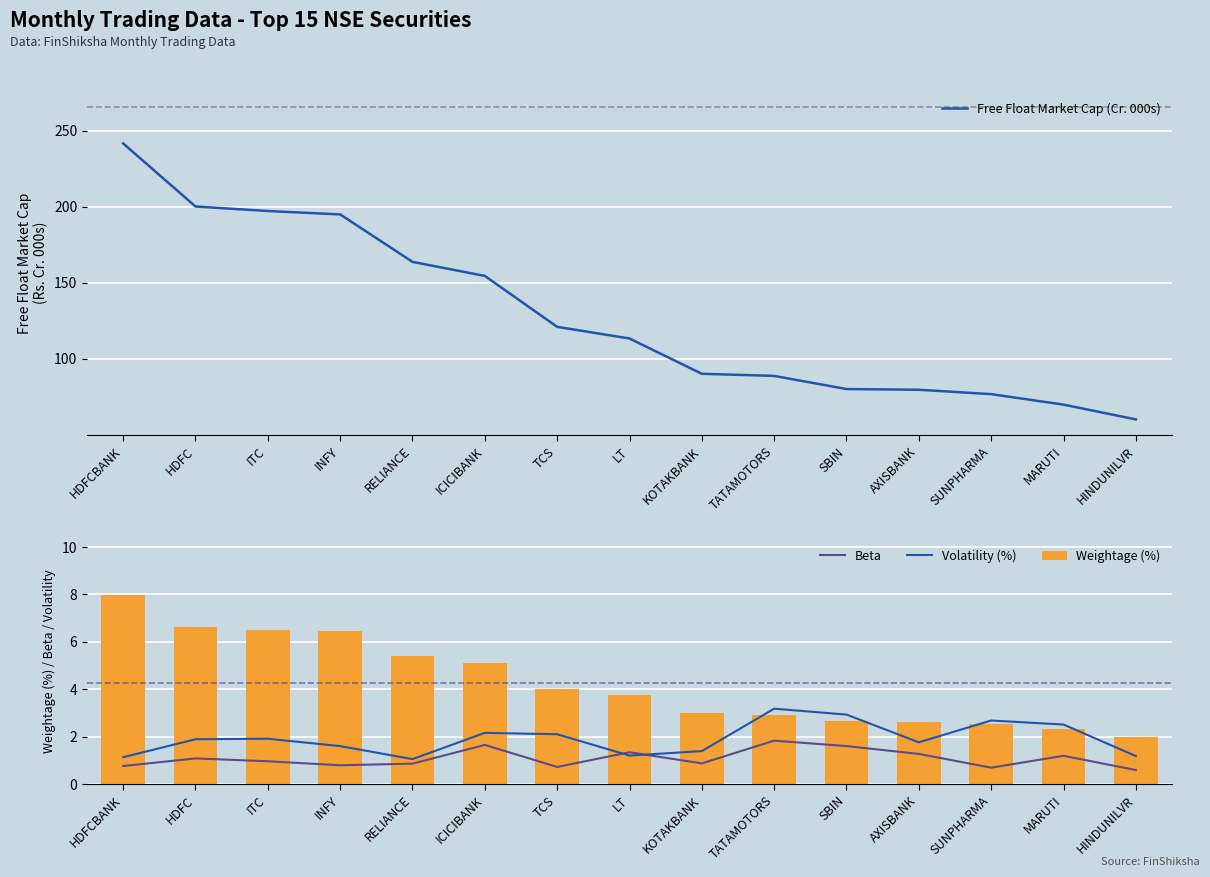

Between INFY and ITC, which is larger?

ITC